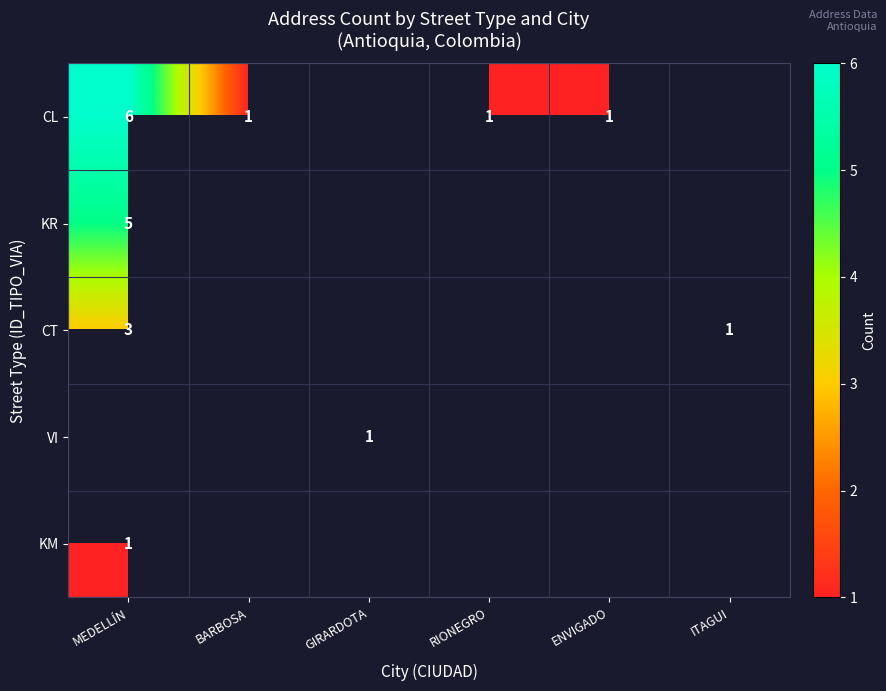

The CL series shows 0 at RIONEGRO. True or false?

False